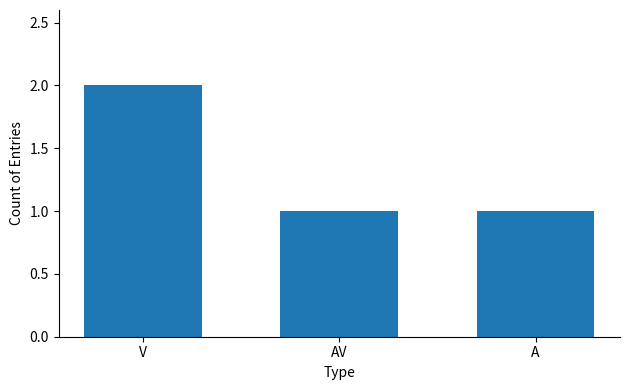

Are the bars grouped side by side (vs. stacked)?

No